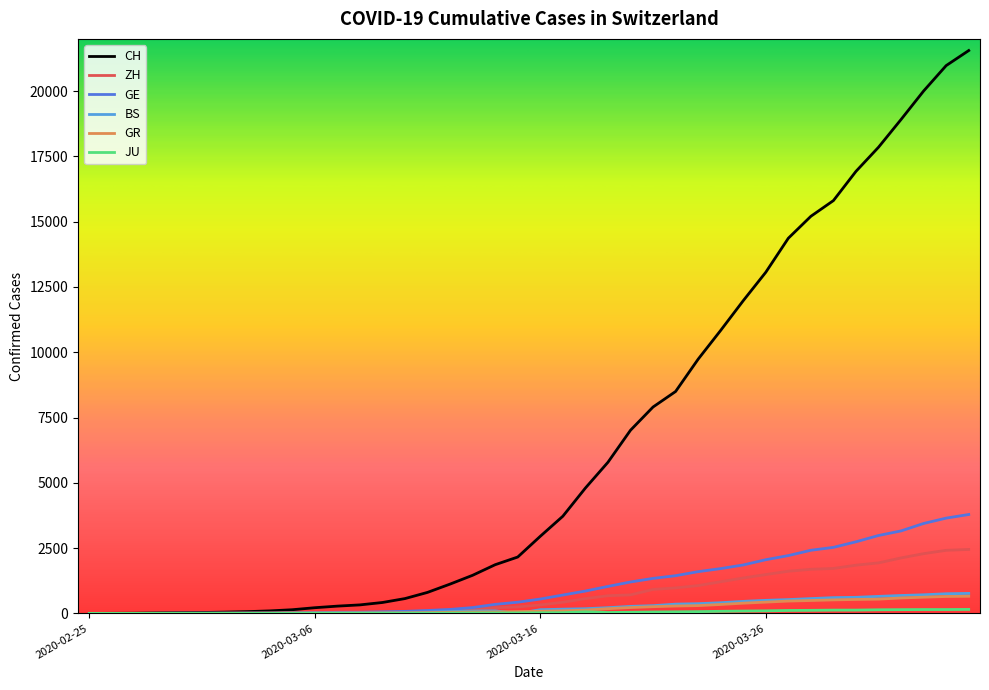

What is the highest value of the ZH series?

2450